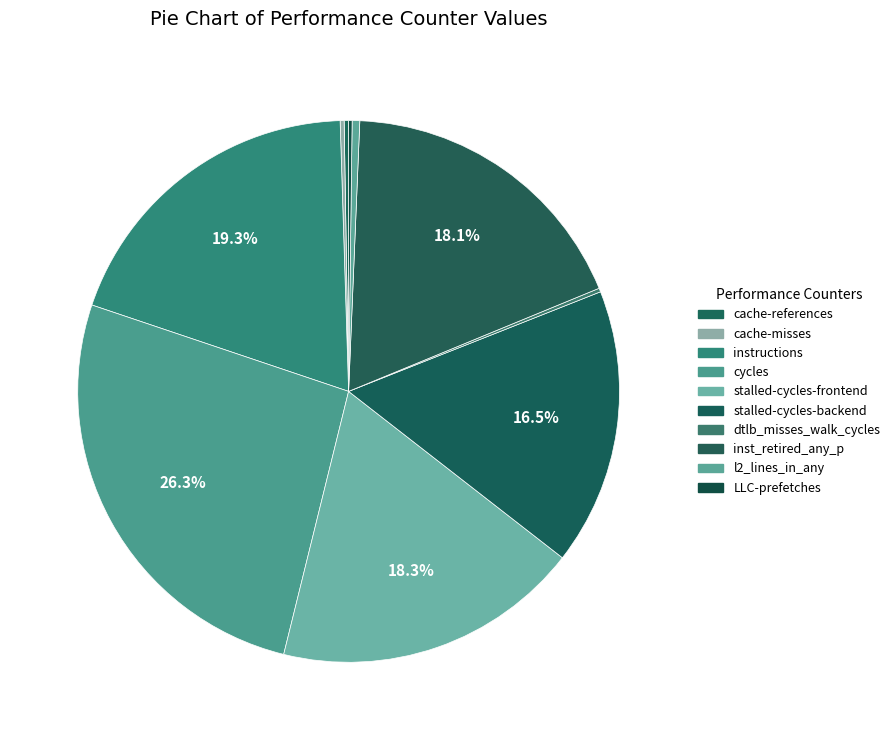

The dtlb_misses_walk_cycles slice represents 1% of the pie. True or false?

False